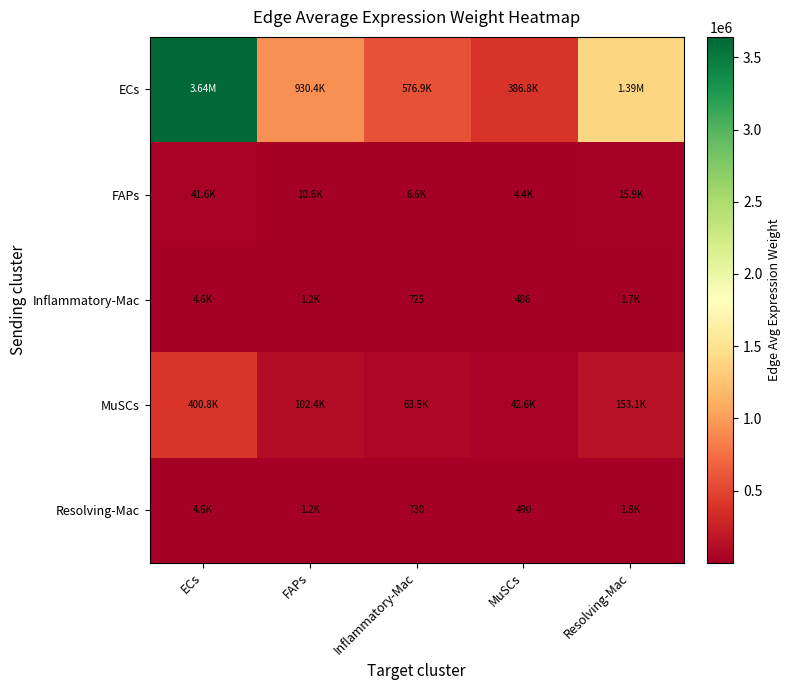

What is the highest value of the MuSCs series?

400807.3